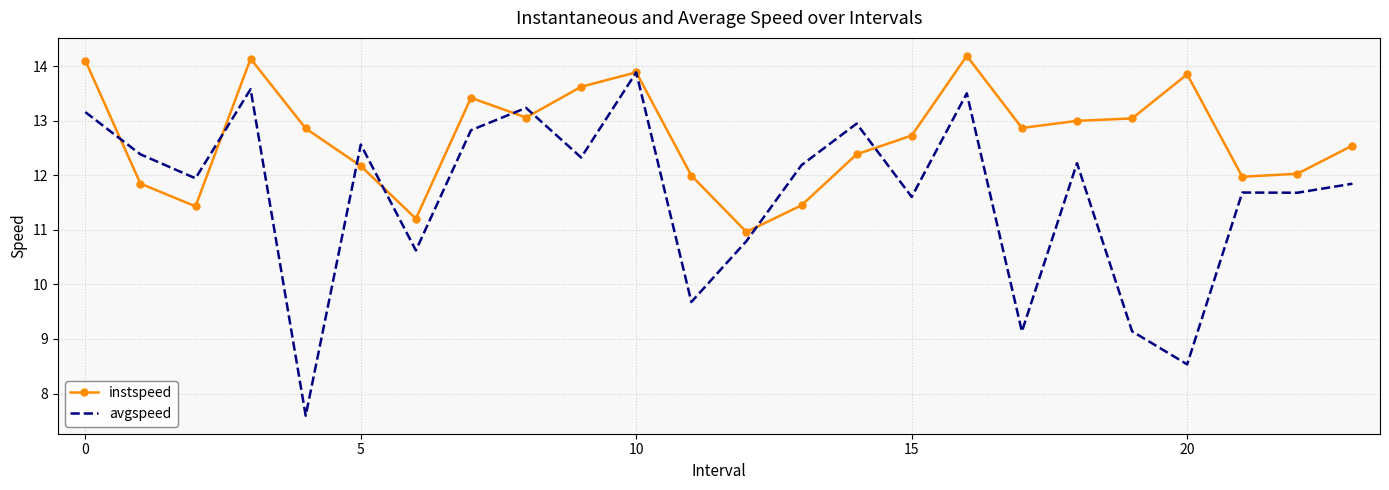

How many values in the avgspeed series are below 12?

12